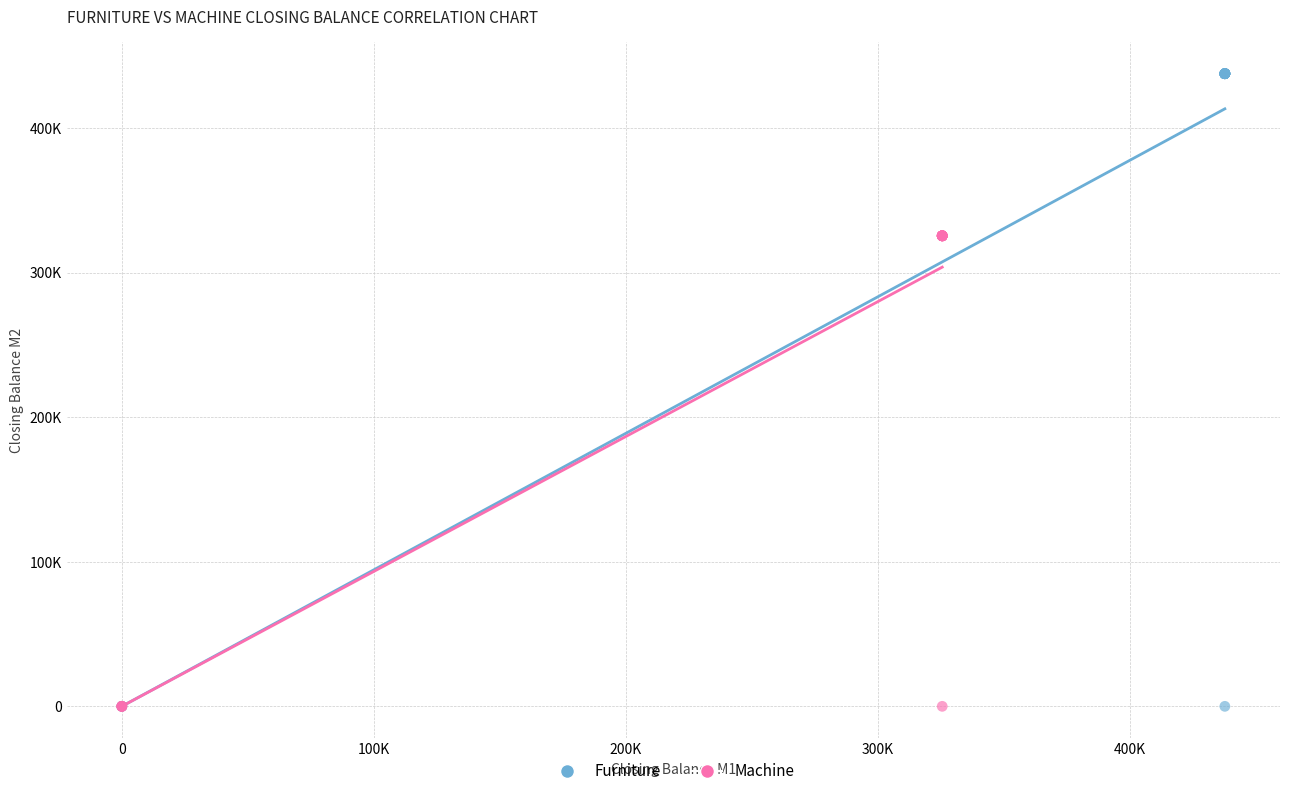

What are all the series names shown in the legend?

Furniture, Machine